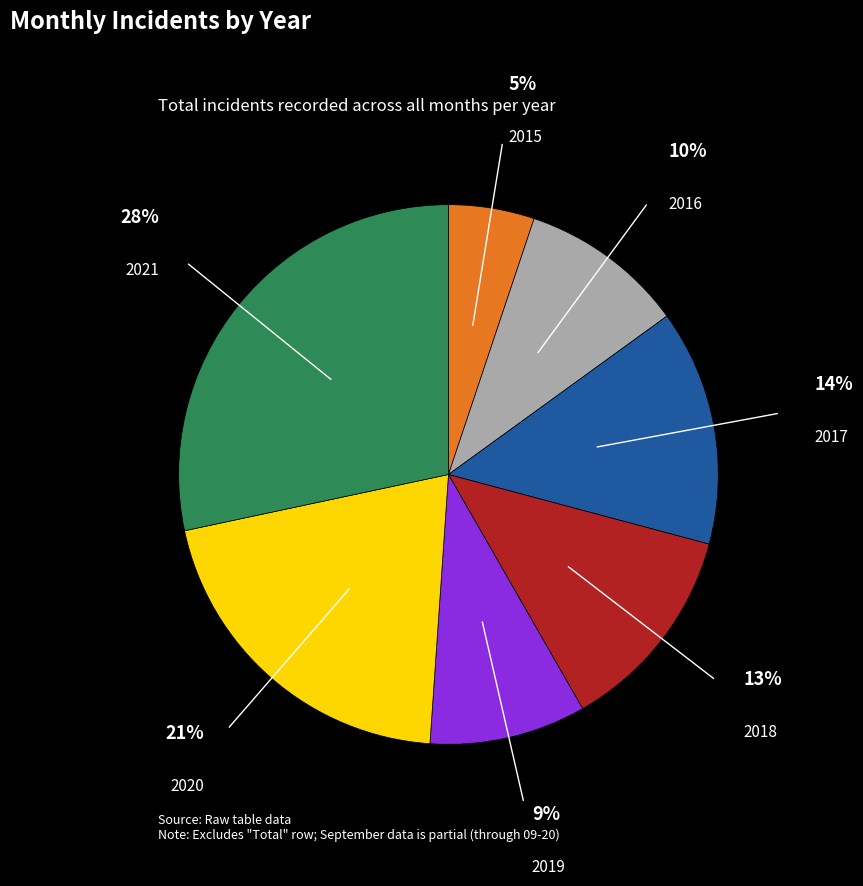

To the nearest percent, what percentage of the pie is 2016?

10%